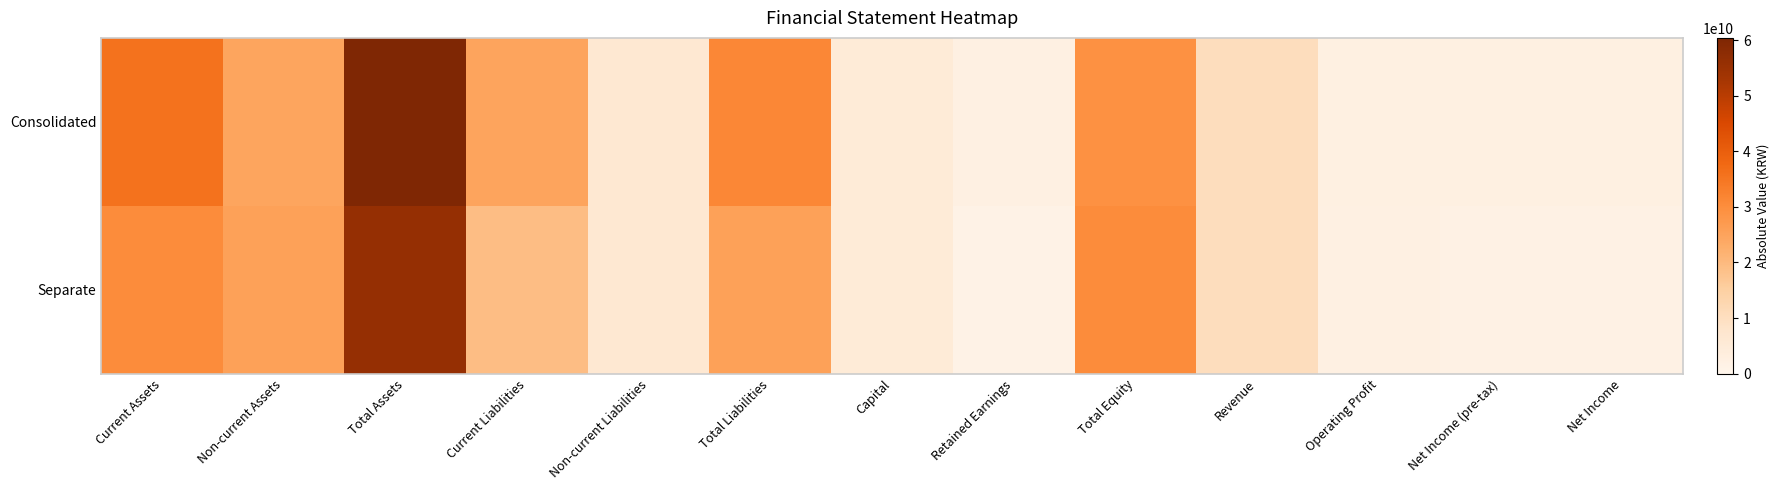

Reading left to right, what are all the values shown in this chart?

Consolidated: Current Assets=35849964561	Non-current Assets=24557055907	Total Assets=60407020468	Current Liabilities=24784204037	Non-current Liabilities=6371429589	Total Liabilities=31155633626	Capital=5000000000	Retained Earnings=2182878742	Total Equity=29251386842	Revenue=10450331355	Operating Profit=2472007756	Net Income (pre-tax)=2386019029	Net Income=2383184524
Separate: Current Assets=30343758917	Non-current Assets=25638298075	Total Assets=55982056992	Current Liabilities=19239380082	Non-current Liabilities=6388018140	Total Liabilities=25627398222	Capital=5000000000	Retained Earnings=1270192607	Total Equity=30354658770	Revenue=10432193345	Operating Profit=2223188110	Net Income (pre-tax)=1822533112	Net Income=1819474832